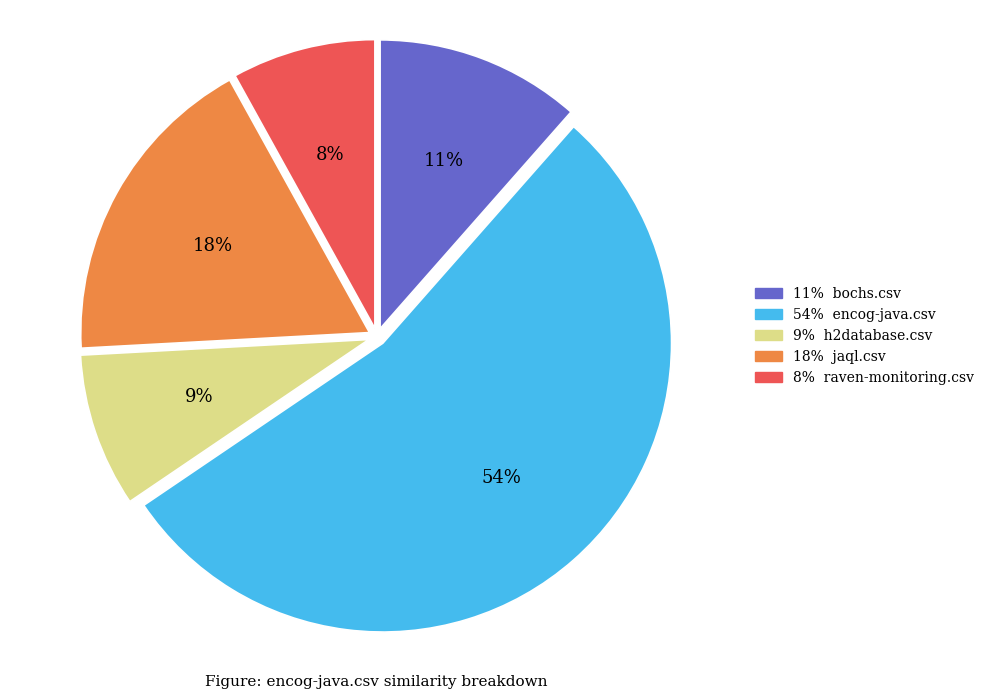

Is there any slice that represents more than half of the pie?

Yes